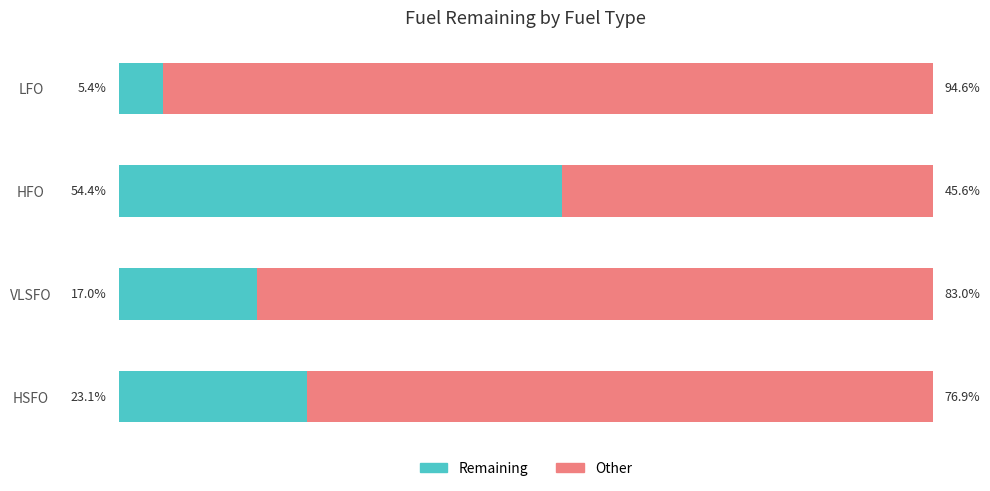

Rank the categories by Remaining value from lowest to highest.

LFO, VLSFO, HSFO, HFO